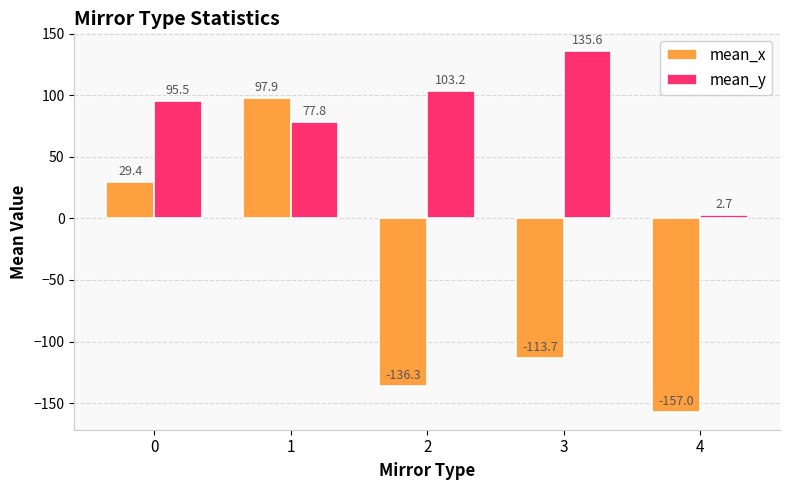

What is the lowest value of the mean_x series?

-157.0